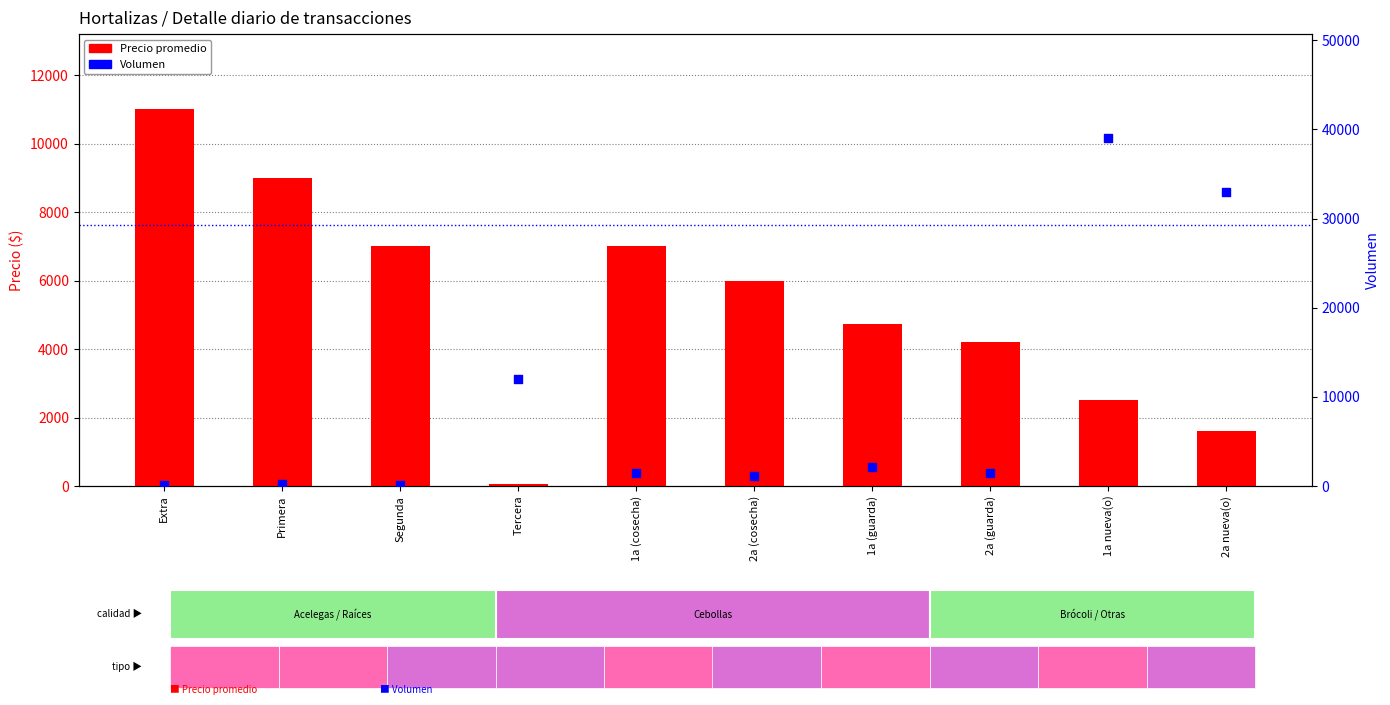

What are all the series names shown in the legend?

Precio promedio, Volumen